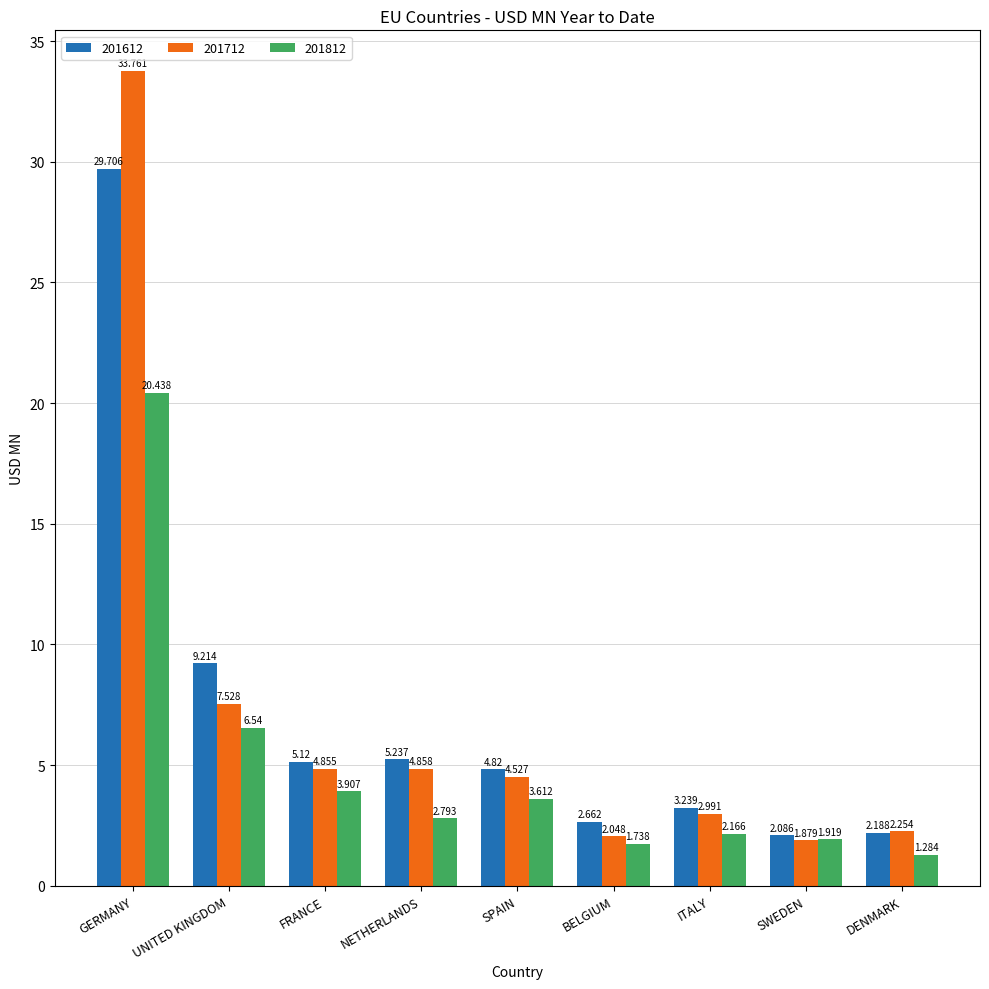

What is the sum of all 201612 values?

64.3